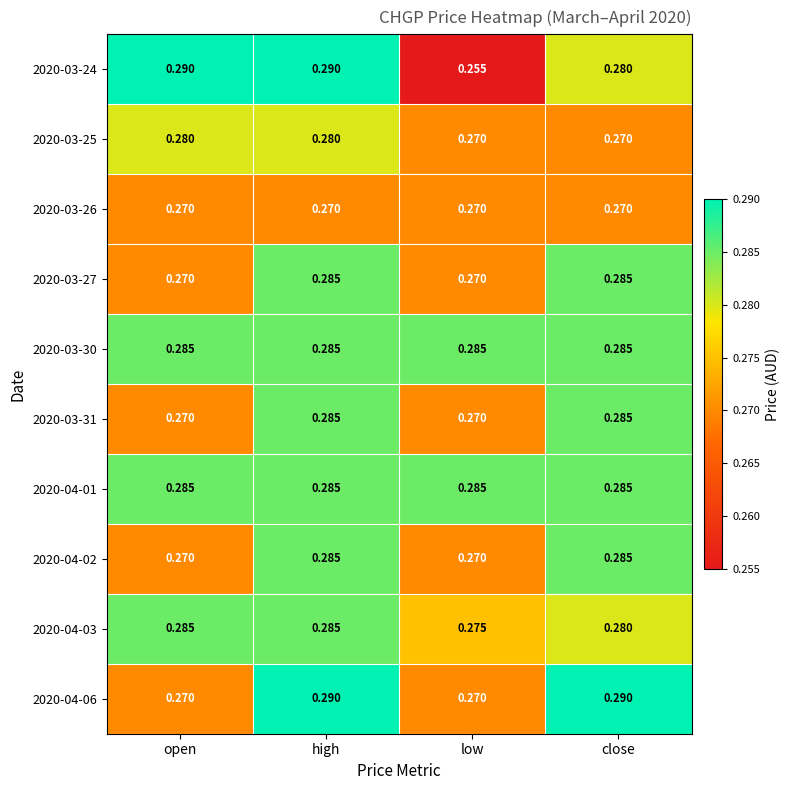

Where is 2020-04-03 nearest to the value 0?

low